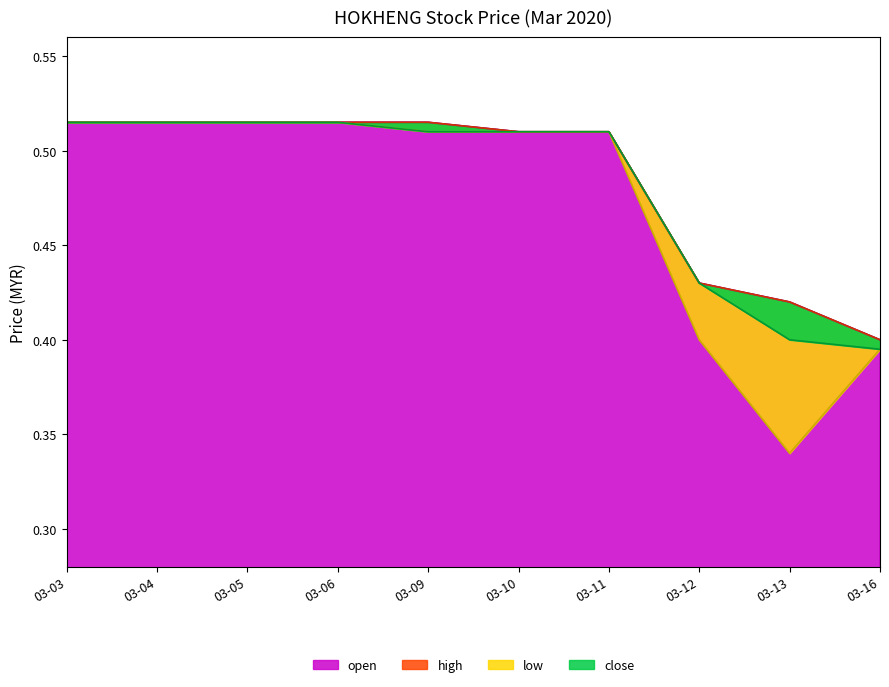

Is it true that low line equals 0.3 at 03-04?

False